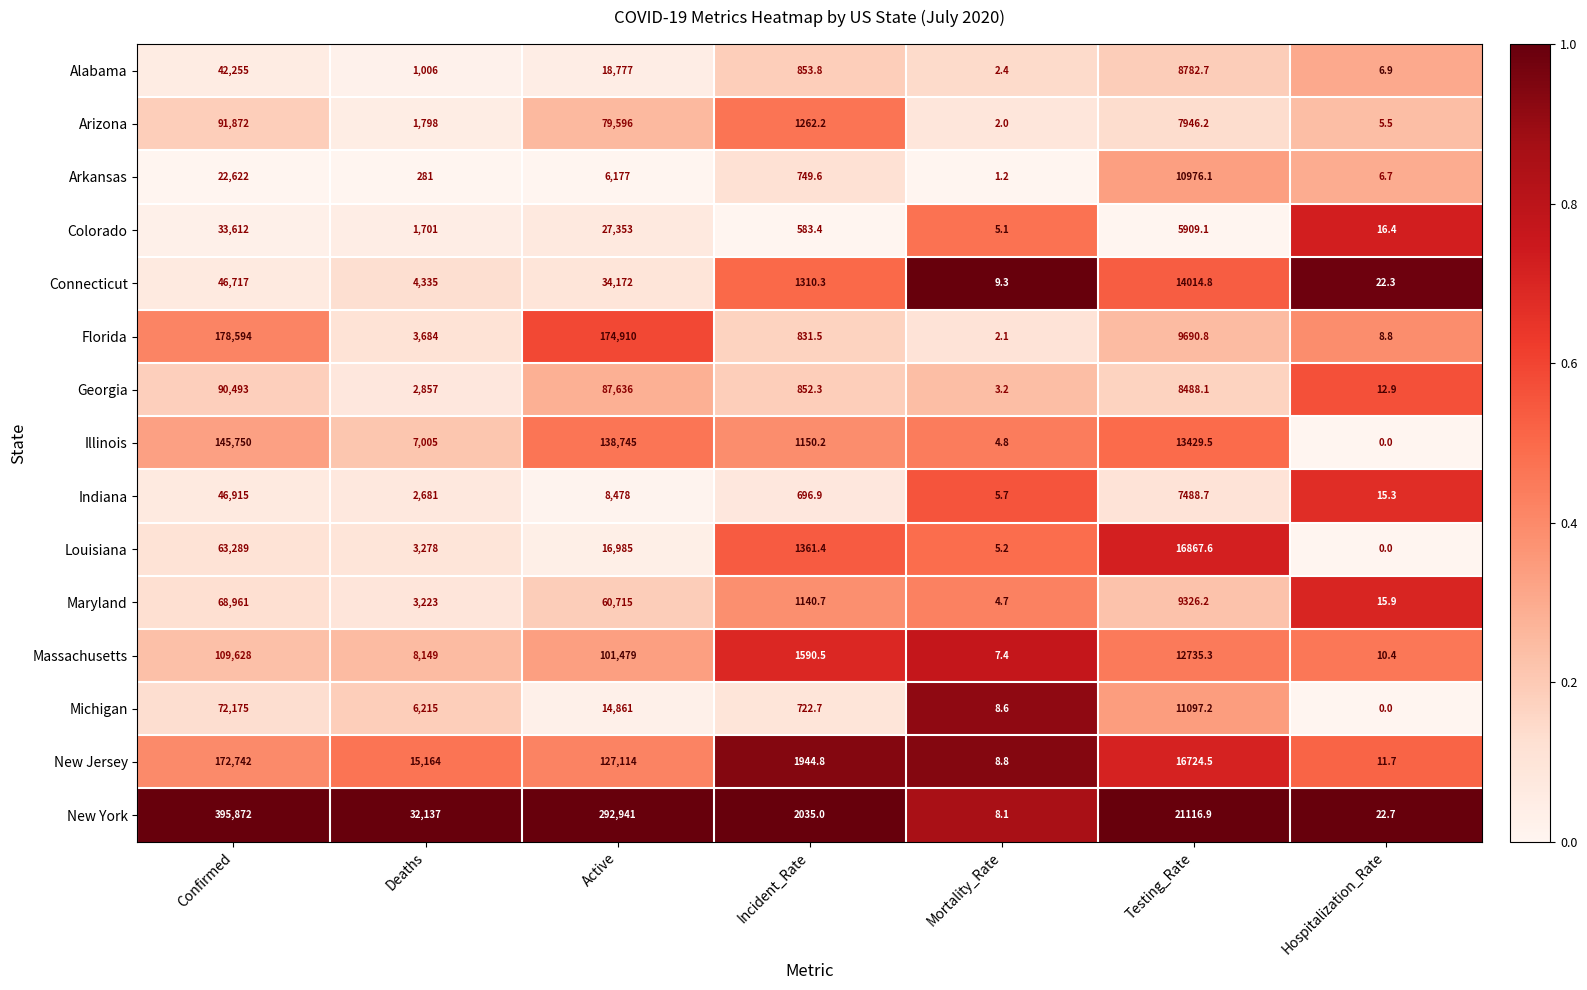

Which series has the largest total across all categories?

New York